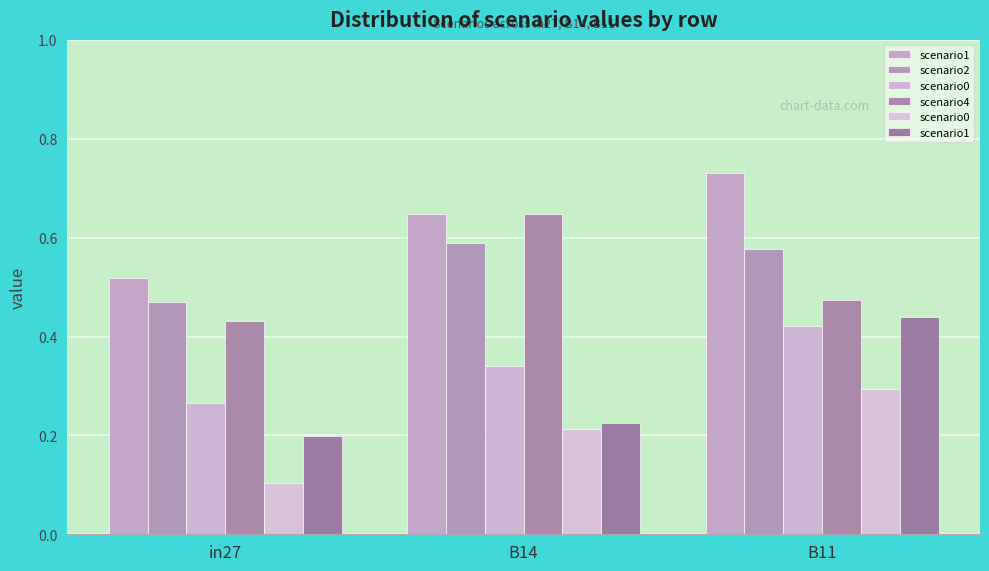

List the labels in order of scenario2 value, smallest first.

in27, B11, B14